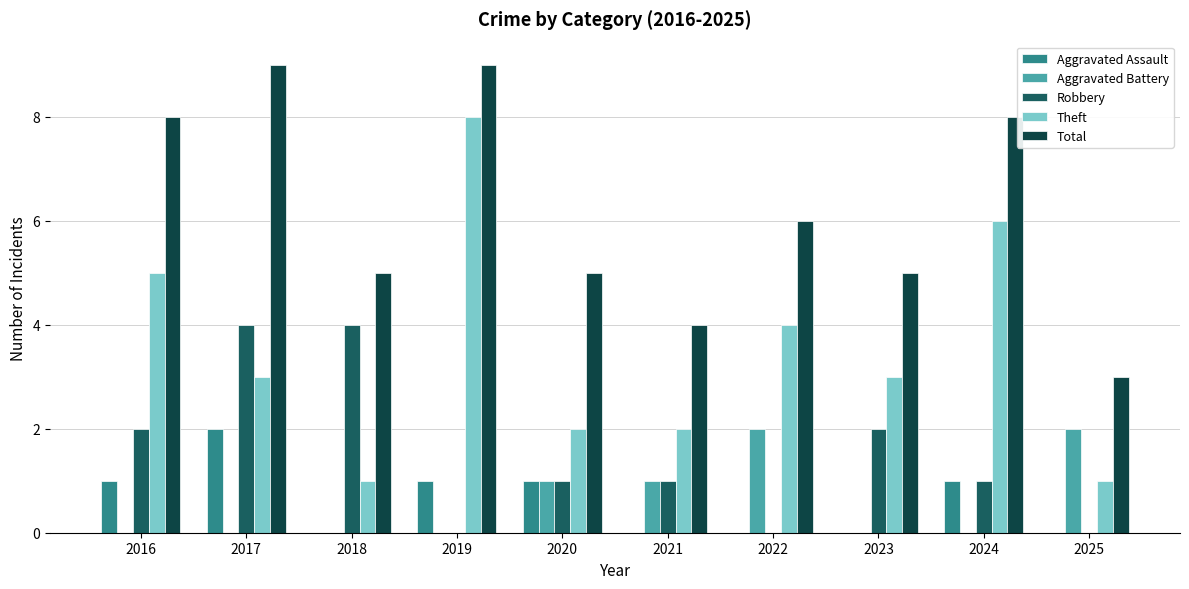

Which series changed the most between 2019 and 2024?

Theft